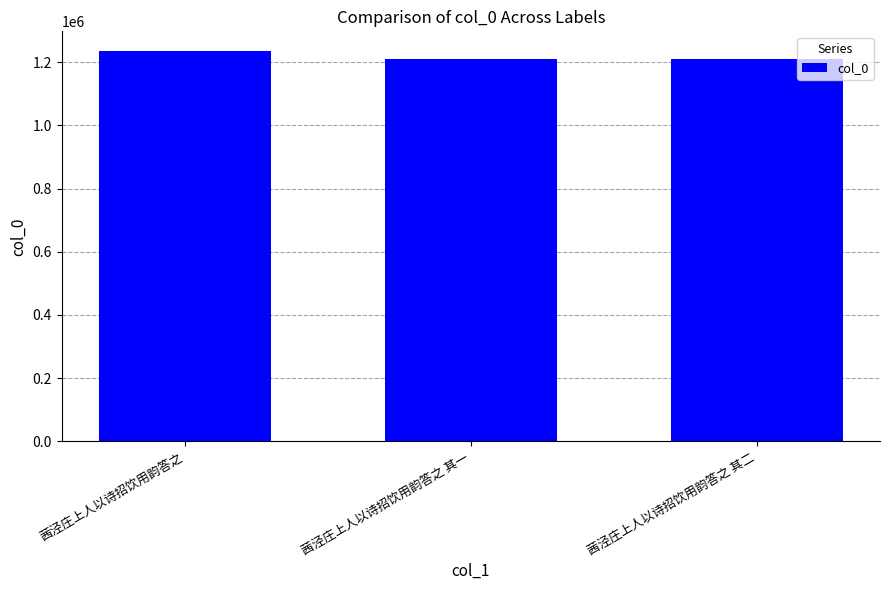

At which category does the chart reach its peak across all series?

茜泾庄上人以诗招饮用韵答之